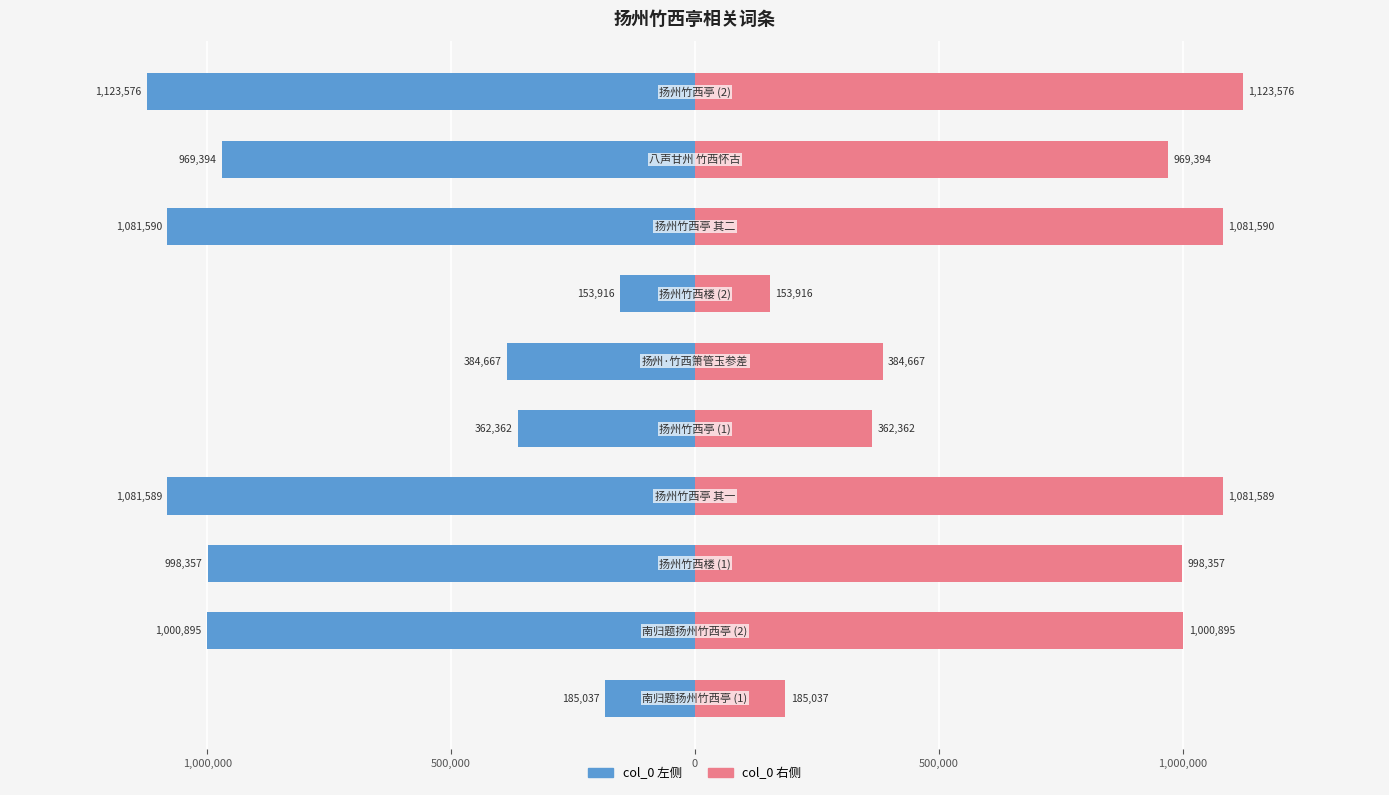

Which series changed the most between 1,500,000 and 1,000,000?

col_0 (left)